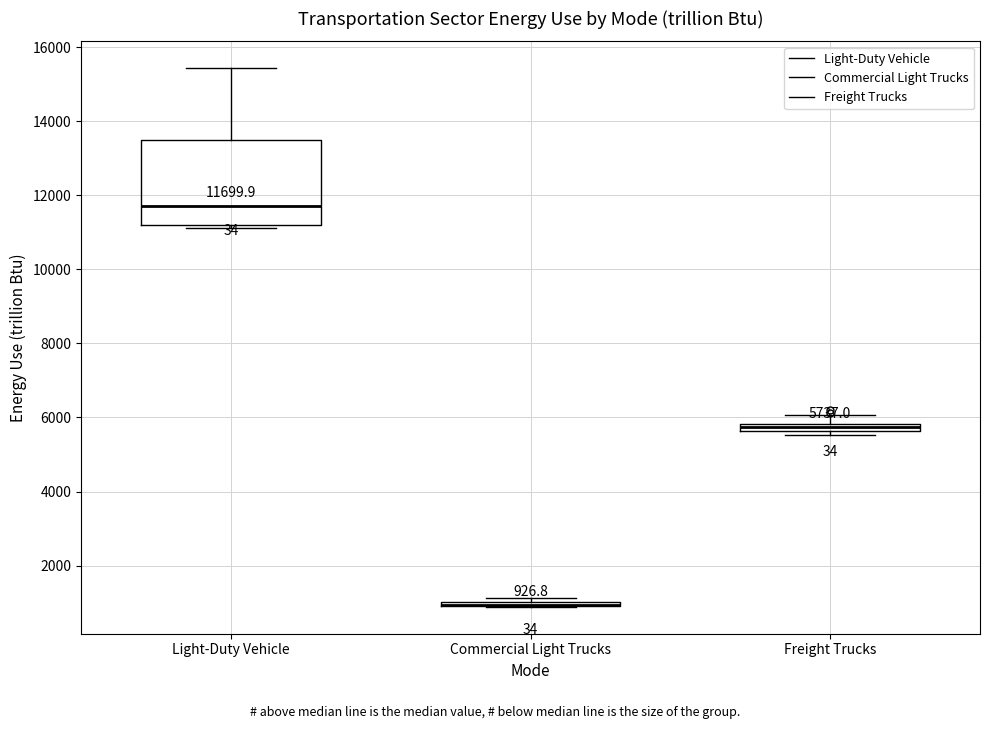

Which box is the tallest, from its lower edge to its upper edge?

Light-Duty Vehicle